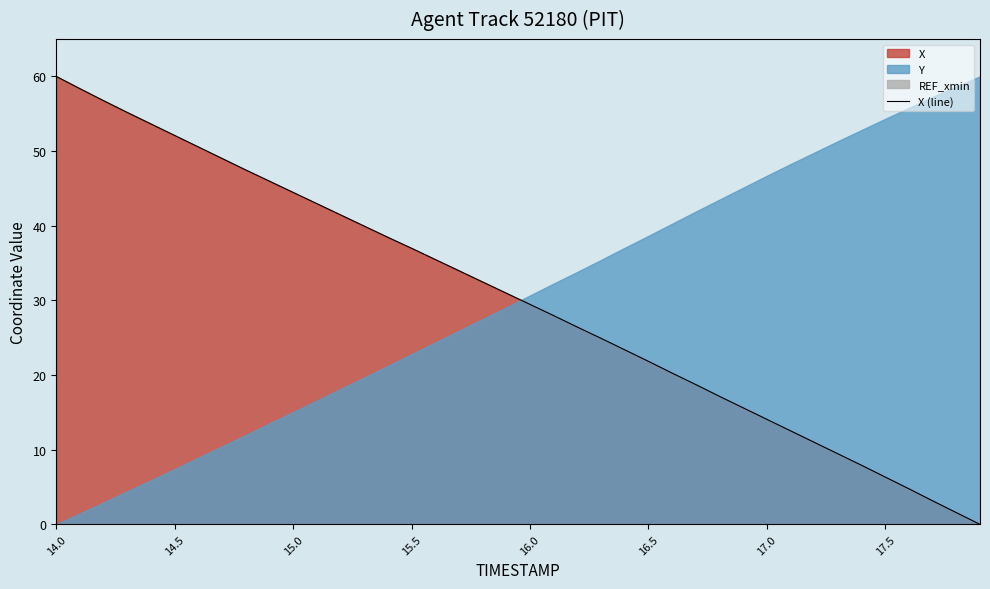

How many lines are shown in the chart?

1